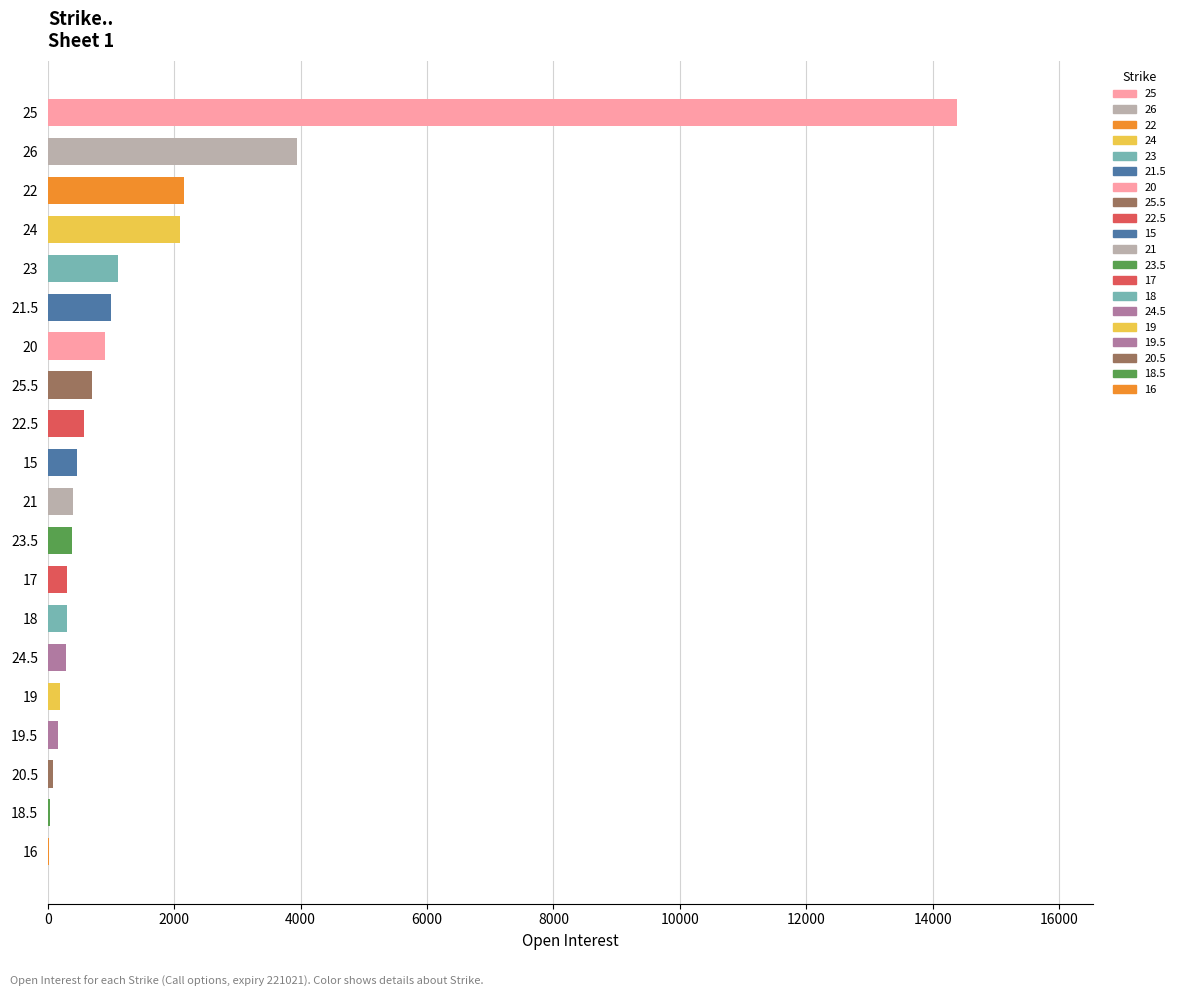

At which label does the data first exceed 466?

20